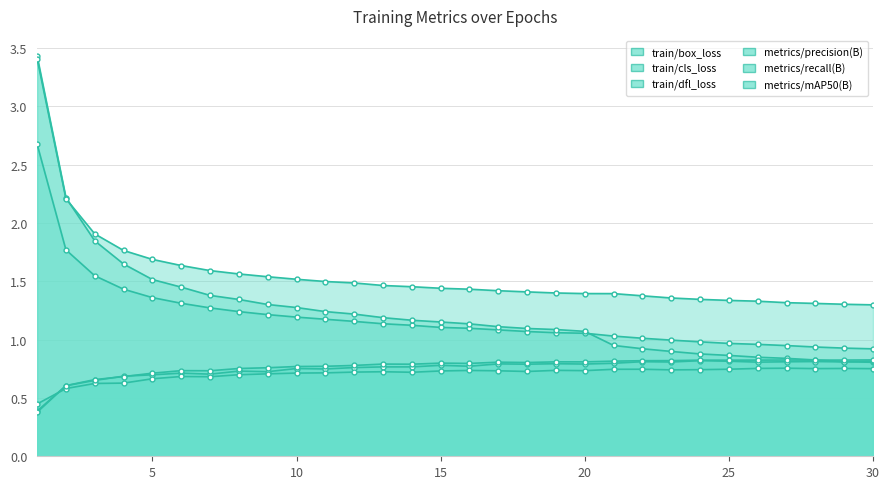

True or false: train/dfl_loss and train/box_loss intersect in this chart.

False